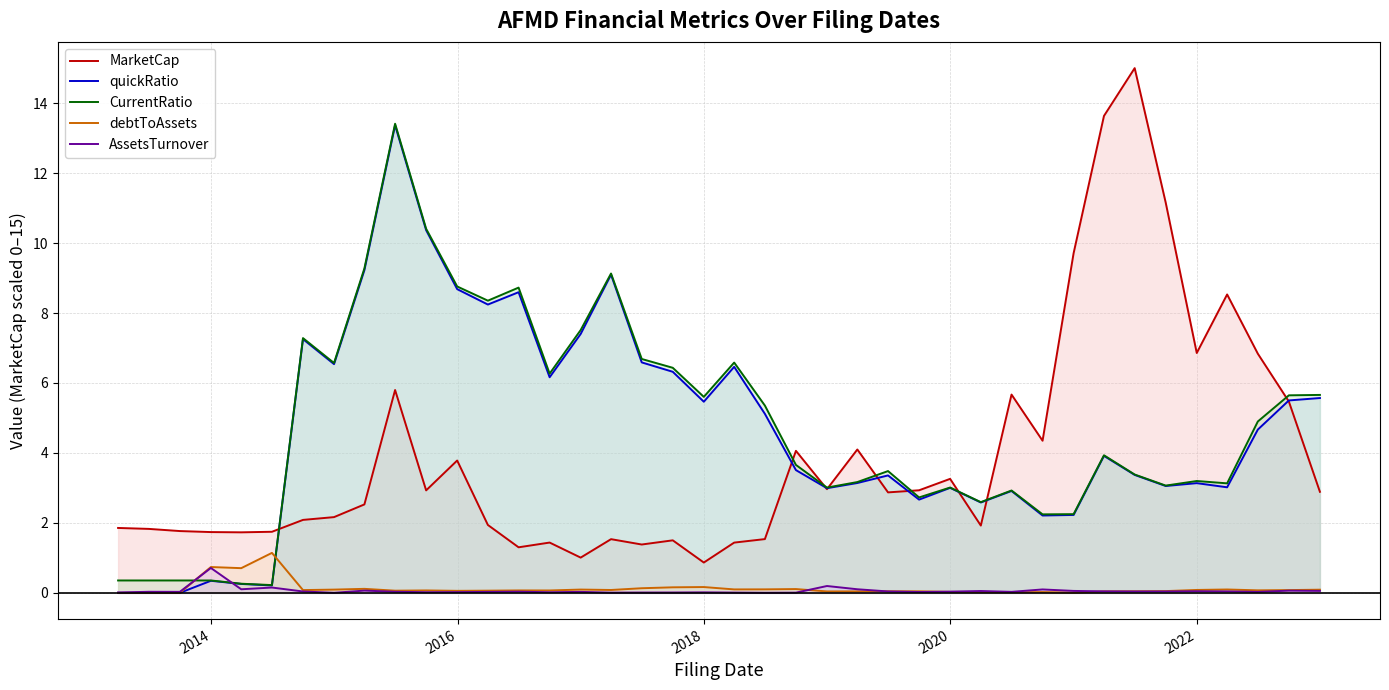

How many lines are shown in the chart?

5